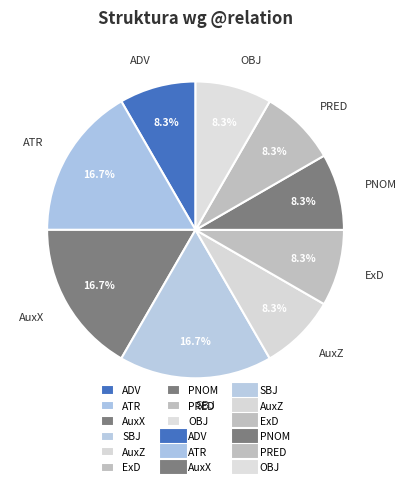

What percentage is NOT represented by PNOM?

91.7%